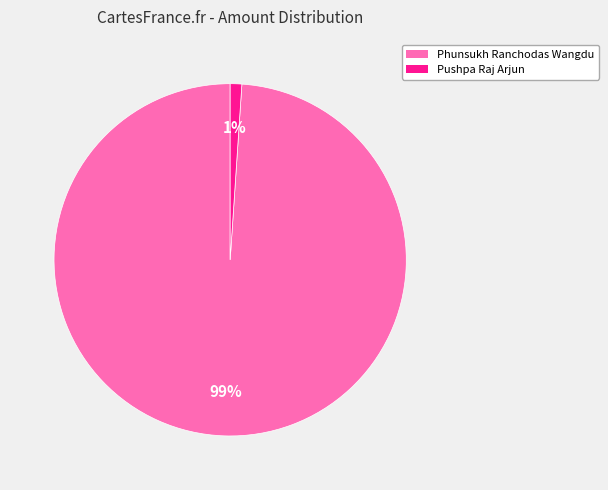

Which has a higher value, Phunsukh Ranchodas Wangdu or Pushpa Raj Arjun?

Phunsukh Ranchodas Wangdu